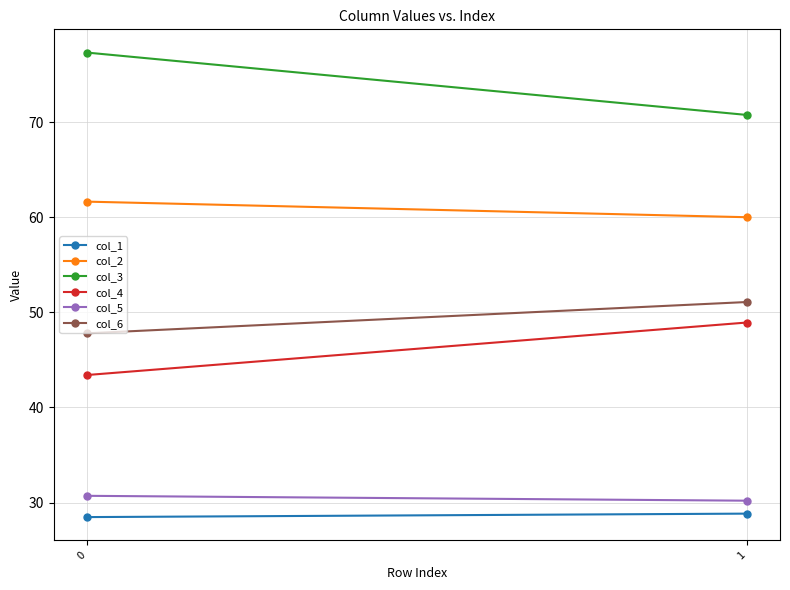

Reading right to left, extract all data points from this chart.

col_1: 1=28.8	0=28.5
col_2: 1=60.0	0=61.7
col_3: 1=70.8	0=77.3
col_4: 1=48.9	0=43.4
col_5: 1=30.2	0=30.7
col_6: 1=51.1	0=47.8